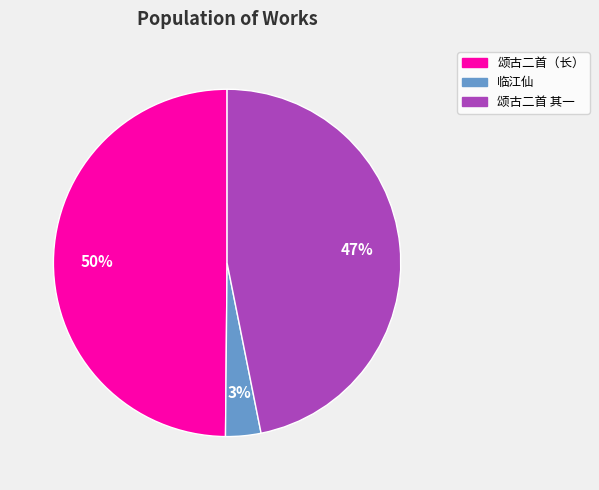

To the nearest percent, what is the average slice percentage?

33%